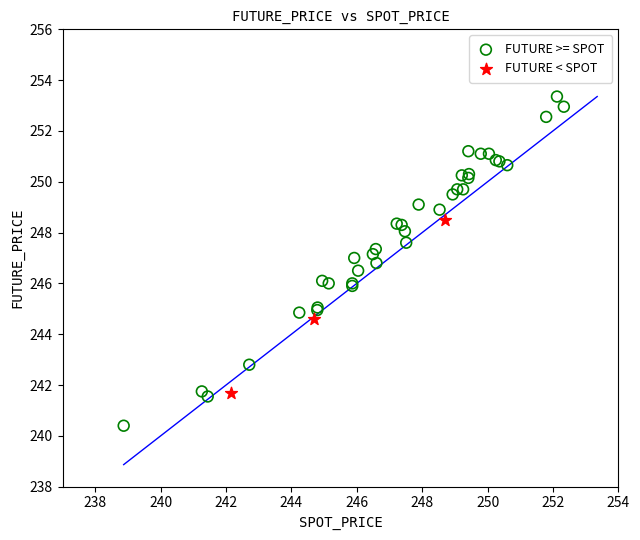

Which series has the widest spread of Y values?

FUTURE >= SPOT